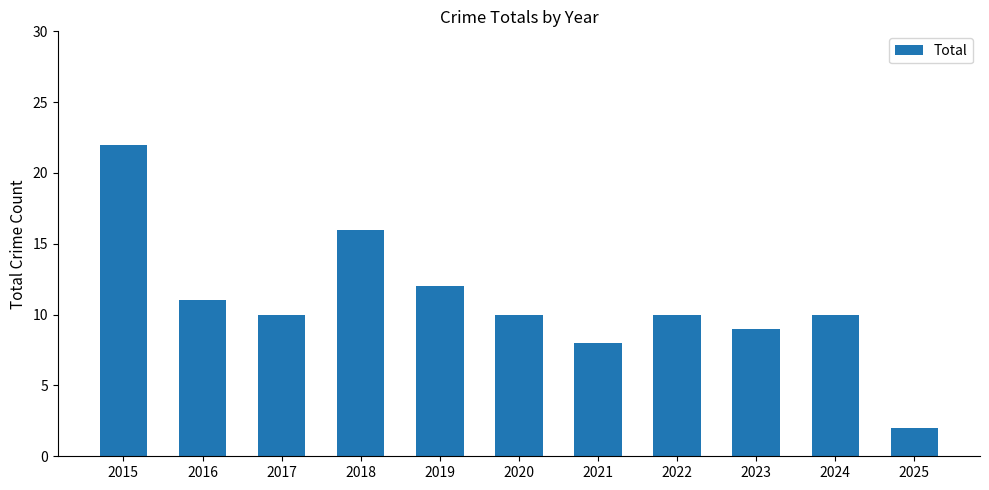

How many bars are there in total?

11